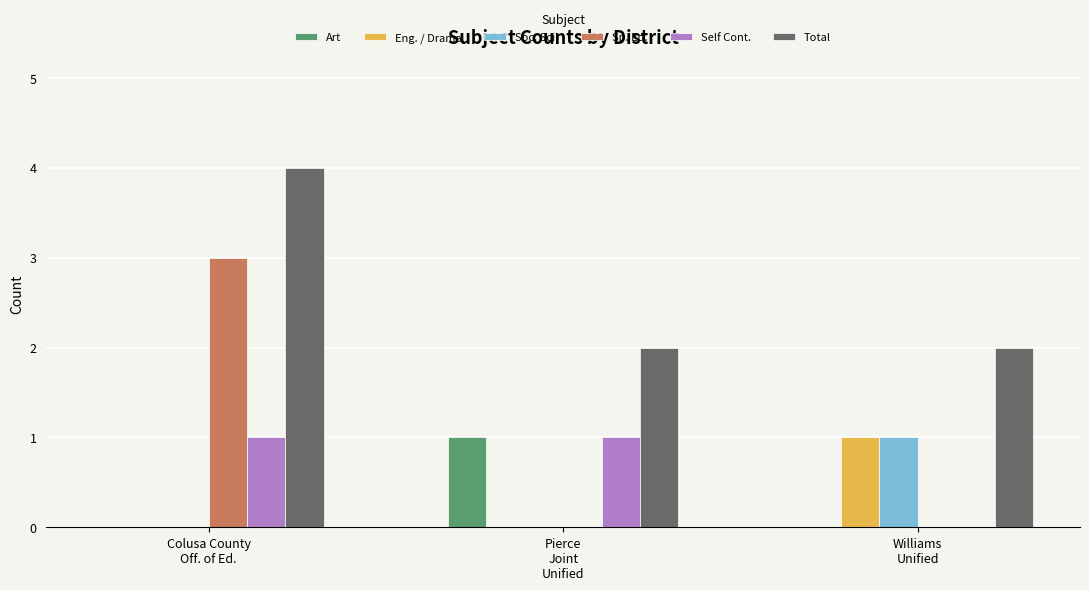

Reading left to right, transcribe all the data shown in this chart.

Art: 0	1	0
Eng. / Drama: 0	0	1
Soc. Sci.: 0	0	1
Sp. Ed.: 3	0	0
Self Cont.: 1	1	0
Total: 4	2	2